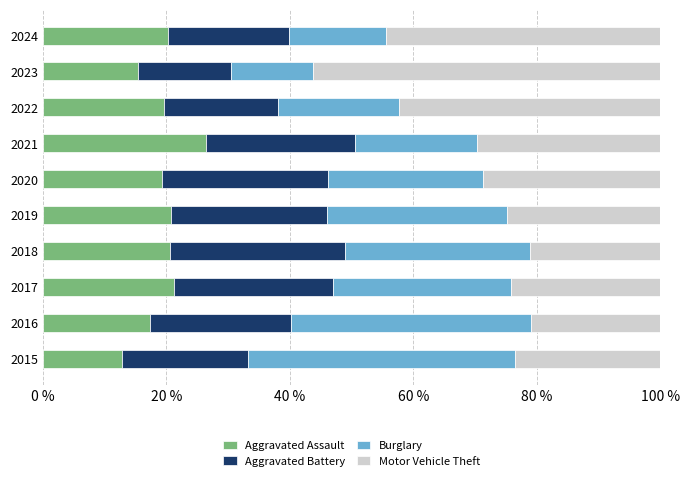

The Aggravated Assault series shows 4.5 at 2016. True or false?

False